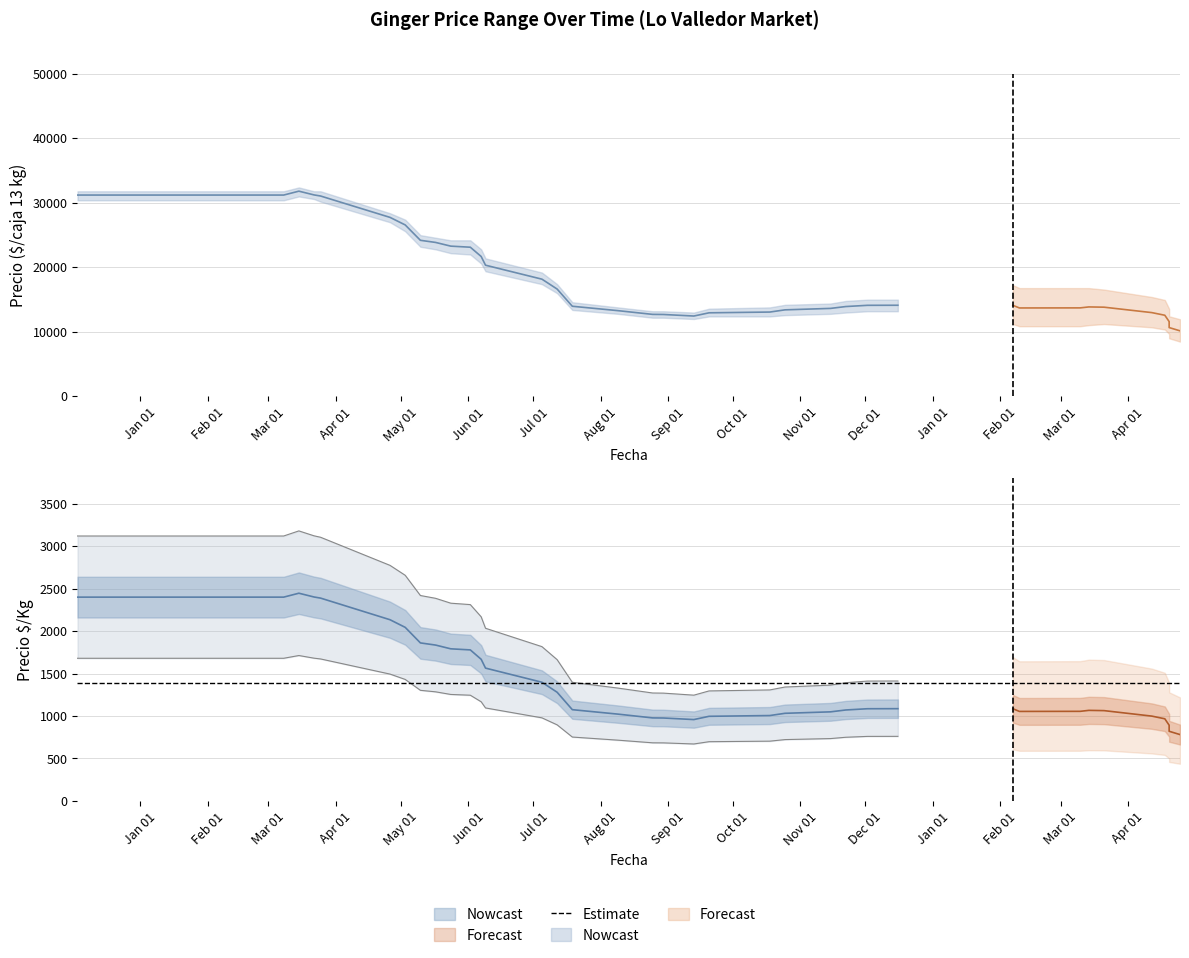

At 2022-04-18, list the series in order from smallest to largest.

Precio minimo, Precio promedio ponderado, Precio maximo